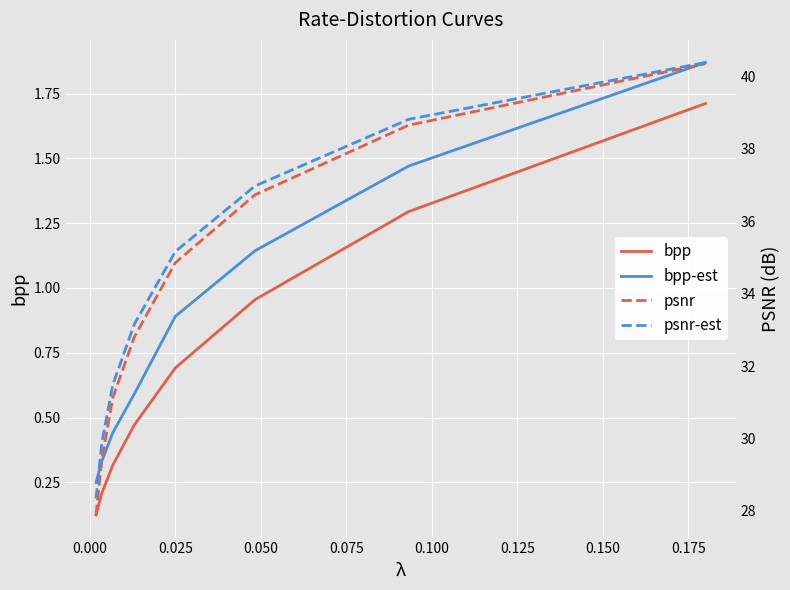

What is the highest value of the bpp series?

1.7